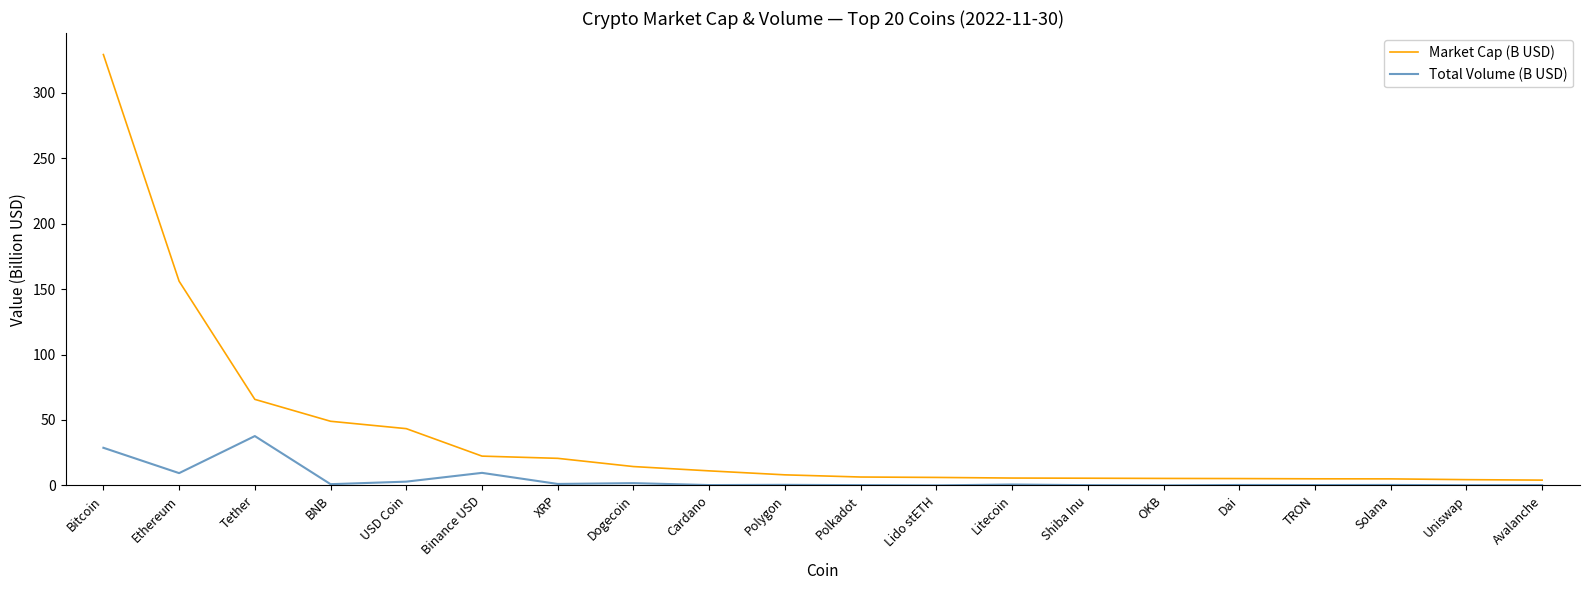

The value of Market Cap (B USD) at Binance USD is 22.4. True or false?

True